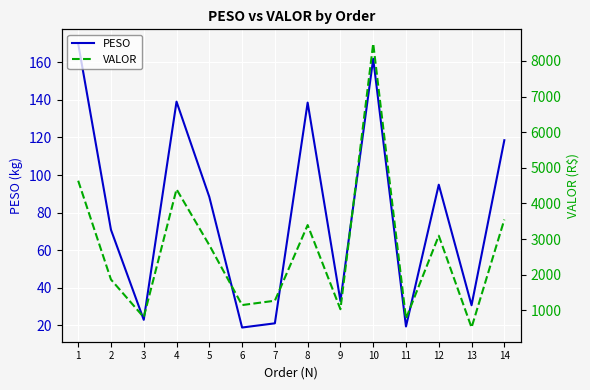

Reading left to right, transcribe all the data shown in this chart.

PESO: 1=170.1	2=70.8	3=22.8	4=139.1	5=88.3	6=18.7	7=21.0	8=138.6	9=32.9	10=161.9	11=19.3	12=94.8	13=30.6	14=118.5
VALOR: 1=4638.8	2=1867.2	3=810.0	4=4399.0	5=2832.3	6=1150.0	7=1272.3	8=3394.9	9=1033.5	10=8487.3	11=771.7	12=3096.7	13=520.5	14=3548.4